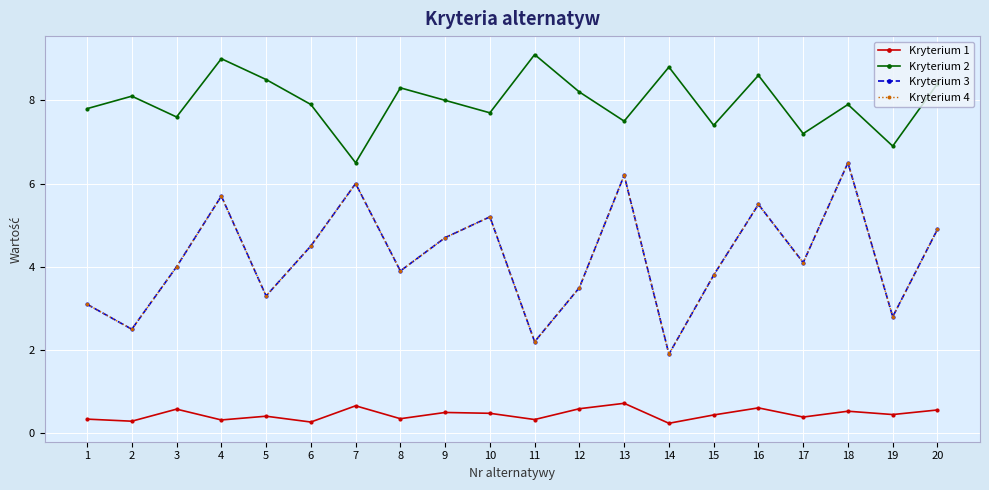

How many interior local peaks does the Kryterium 4 series have?

6